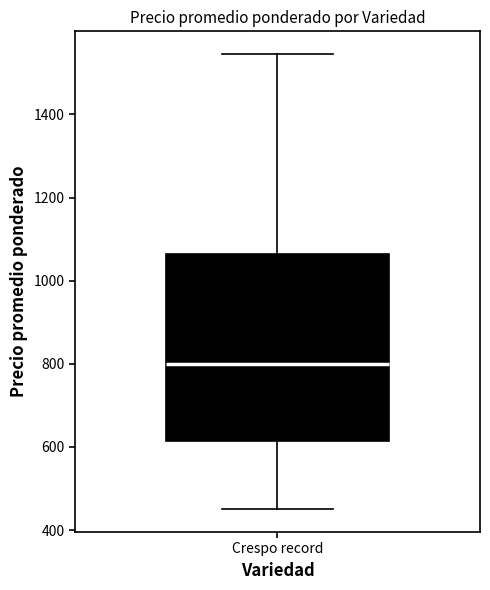

Read this box plot against the y-axis: the position of the median line, the range covered by the box, and the ends of both whiskers. The values are not printed on the chart, so give them approximately, as read against the axis.

median 800, box 620 to 1060, whiskers 460 to 1540